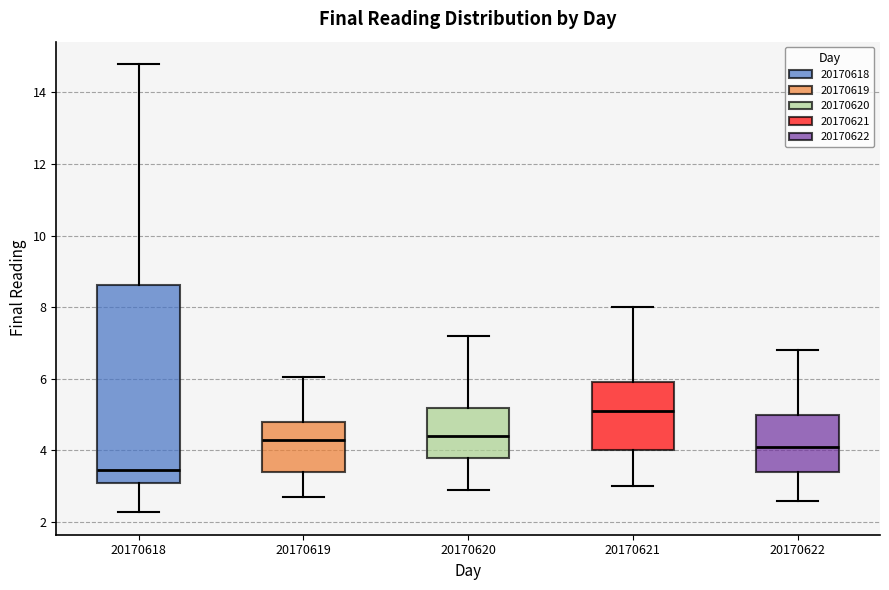

Reading left to right, transcribe this box plot: for each box, give where its median line is, the range the box spans, and where its two whiskers end, as read against the y-axis. The values are not printed on the chart, so give them approximately, as read against the axis.

20170618: median 3.4, box 3.0 to 8.6, whiskers 2.2 to 14.8
20170619: median 4.2, box 3.4 to 4.8, whiskers 2.8 to 6.0
20170620: median 4.4, box 3.8 to 5.2, whiskers 3.0 to 7.2
20170621: median 5.2, box 4.0 to 6.0, whiskers 3.0 to 8.0
20170622: median 4.2, box 3.4 to 5.0, whiskers 2.6 to 6.8